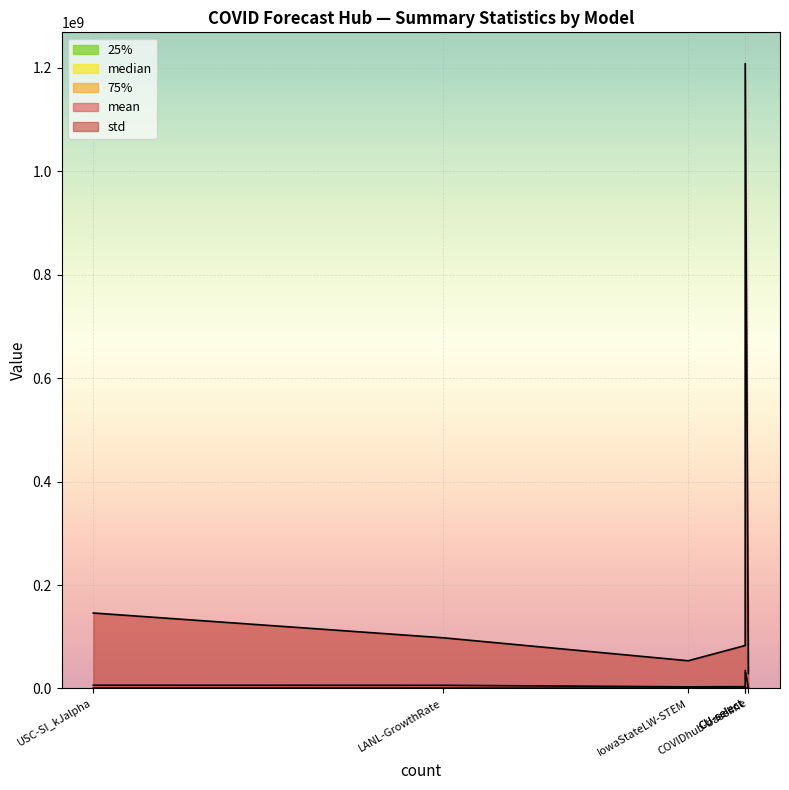

What is the total value across all series at LANL-GrowthRate?

104322430.7